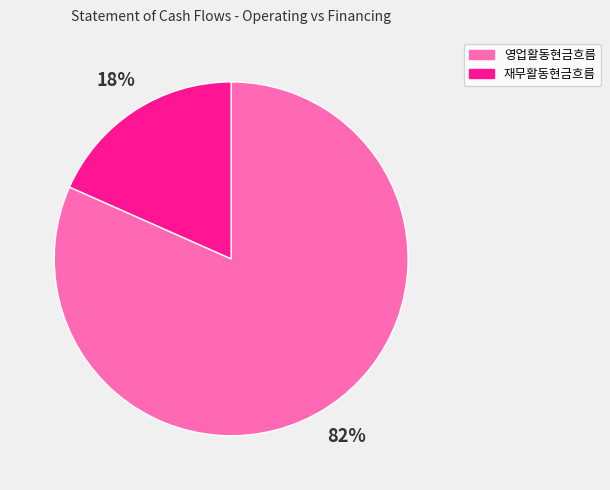

Approximately how many times larger is the value at 재무활동현금흐름 compared to 영업활동현금흐름?

0.2